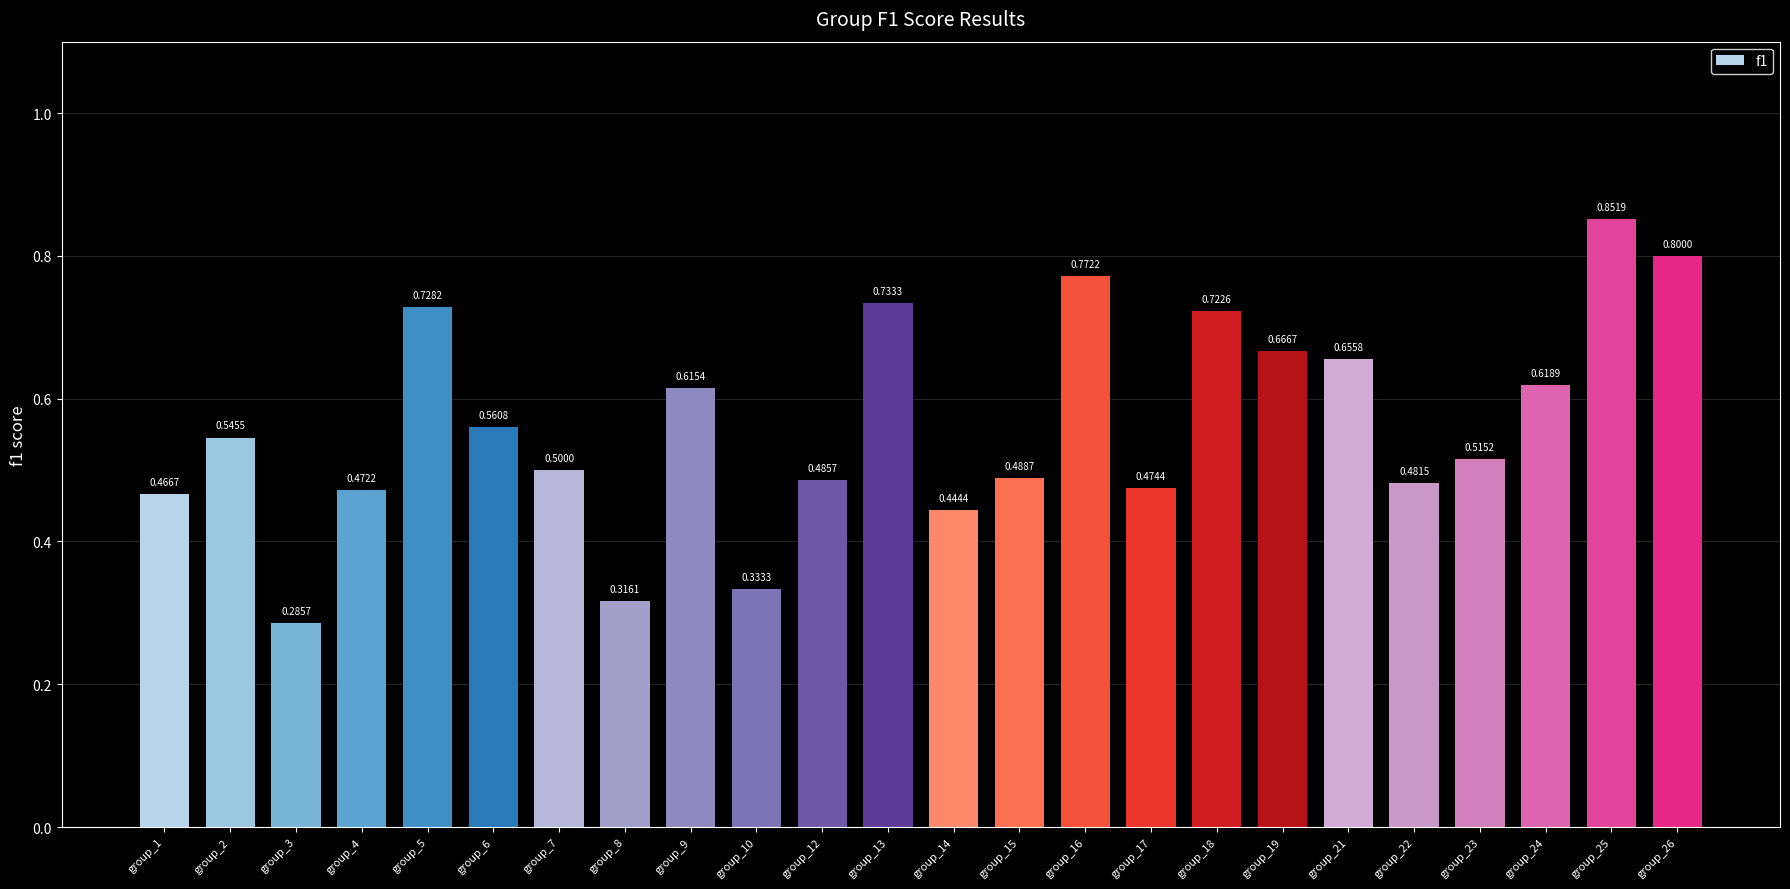

Which has a higher value, group_18 or group_15?

group_18